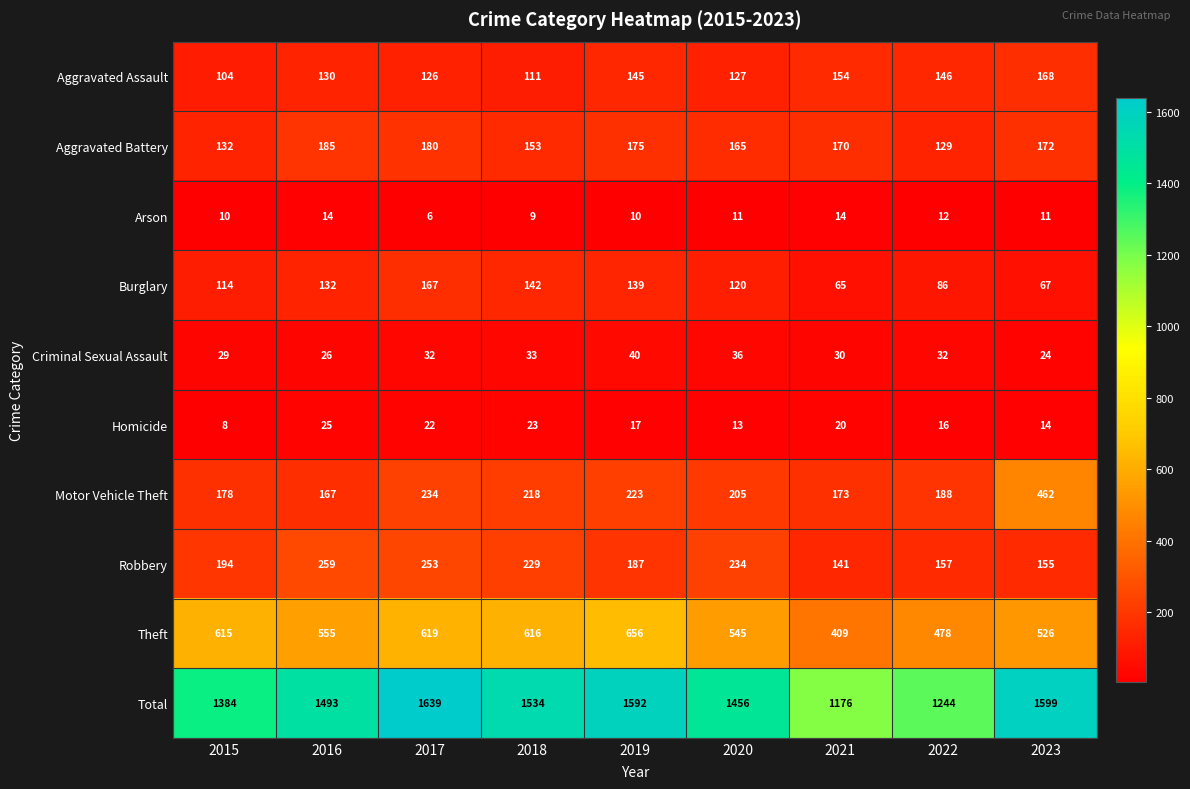

What is the difference between the Aggravated Assault values at 2016 and 2015?

26